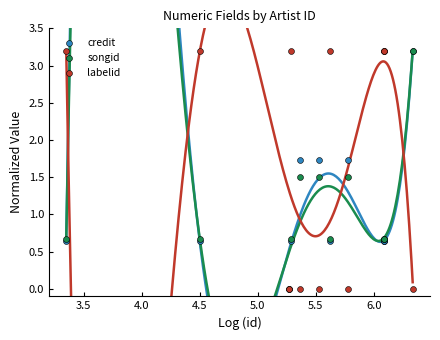

What is the total value across all series at 3.5?

4.5